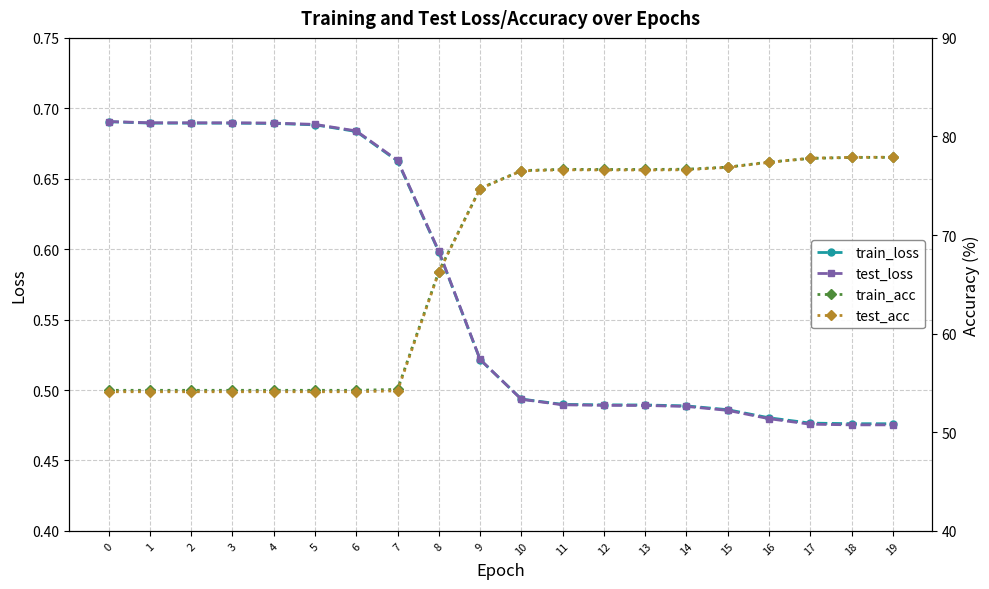

Is the value of test_acc at 7 greater than the value of test_loss at 6?

Yes